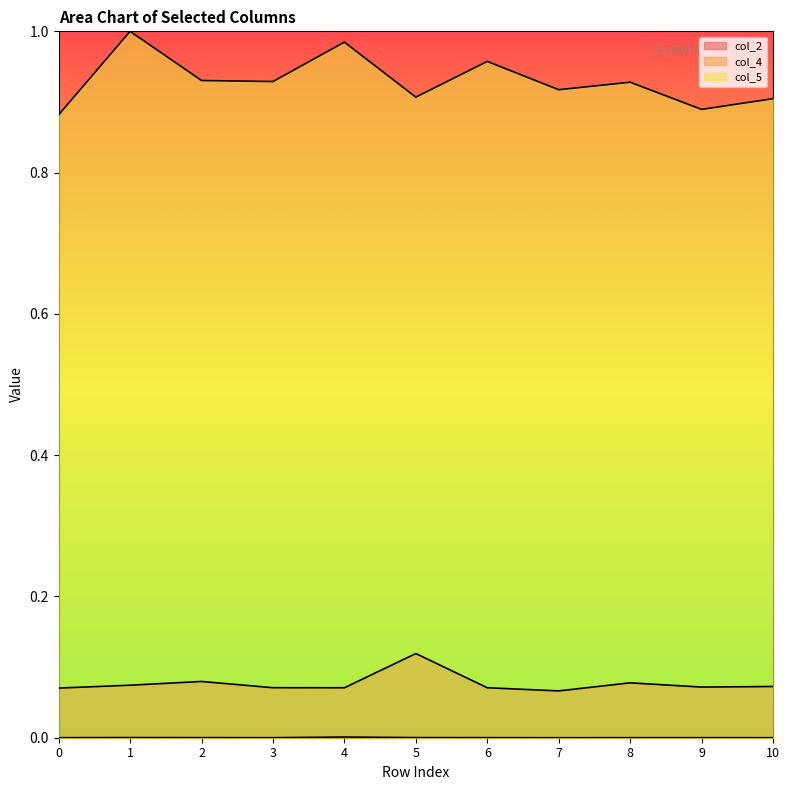

Reading left to right, what are all the values shown in this chart?

col_2: 0.1	0.1	0.1	0.1	0.1	0.1	0.1	0.1	0.1	0.1	0.1
col_4: 0.0	0.0	0.0	0.0	0.0	0.0	0.0	0.0	0.0	0.0	0.0
col_5: 0.9	1.0	0.9	0.9	1.0	0.9	1.0	0.9	0.9	0.9	0.9